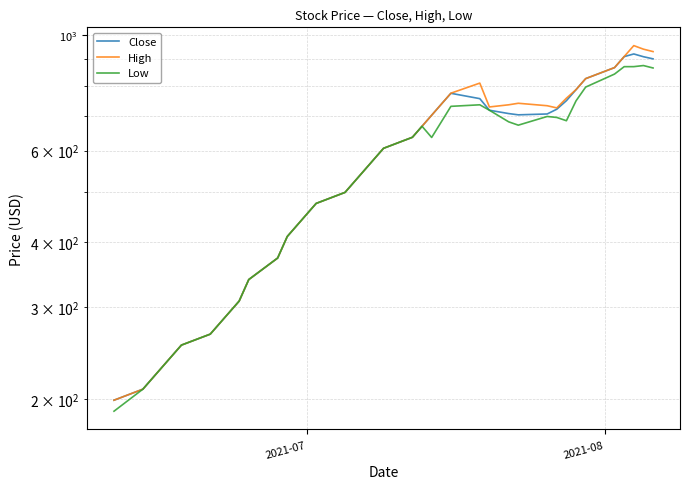

What is the maximum value shown in the chart?

954.9